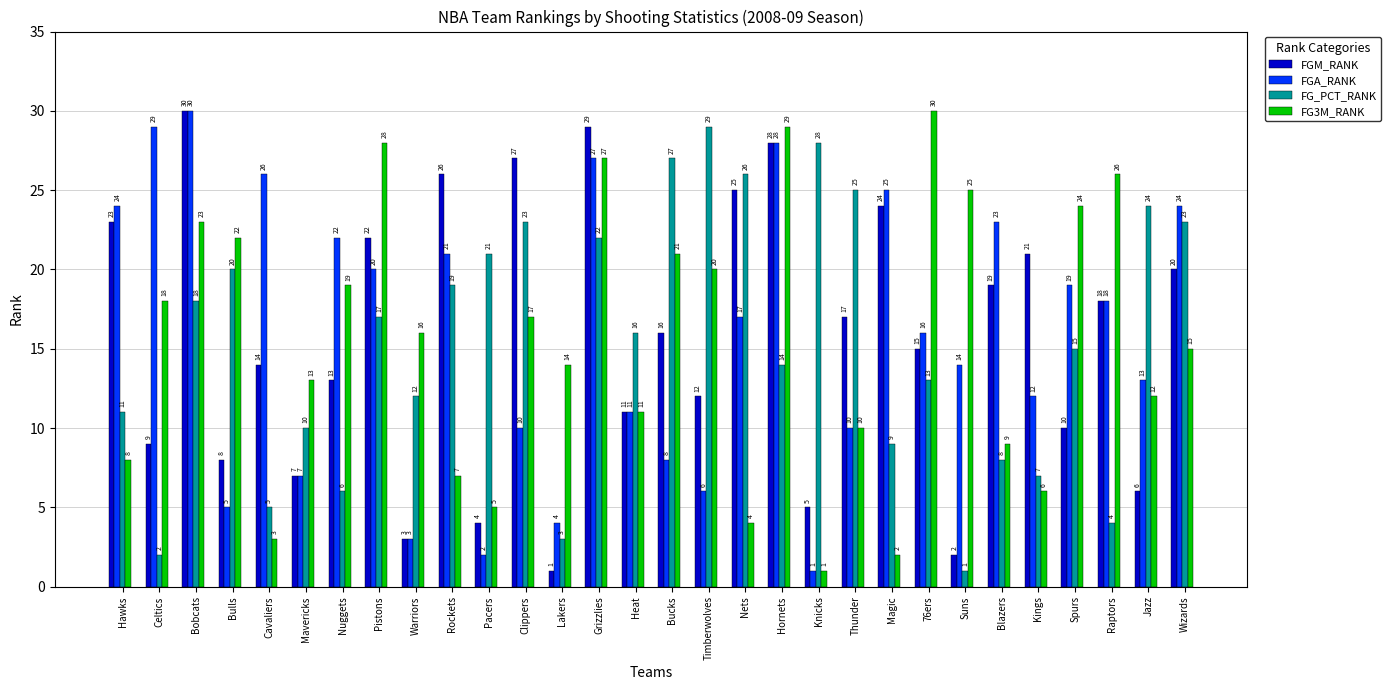

What is the label of the 14th bar from the left?

Grizzlies